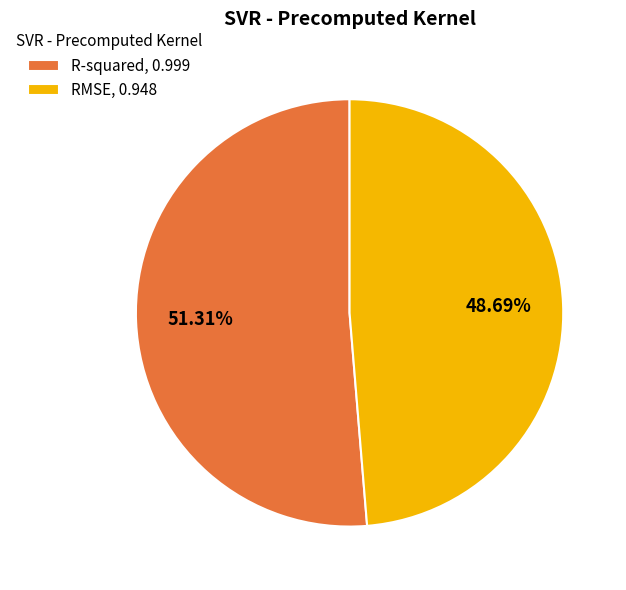

To the nearest percent, what is the difference between the RMSE and R-squared slice percentages?

3%